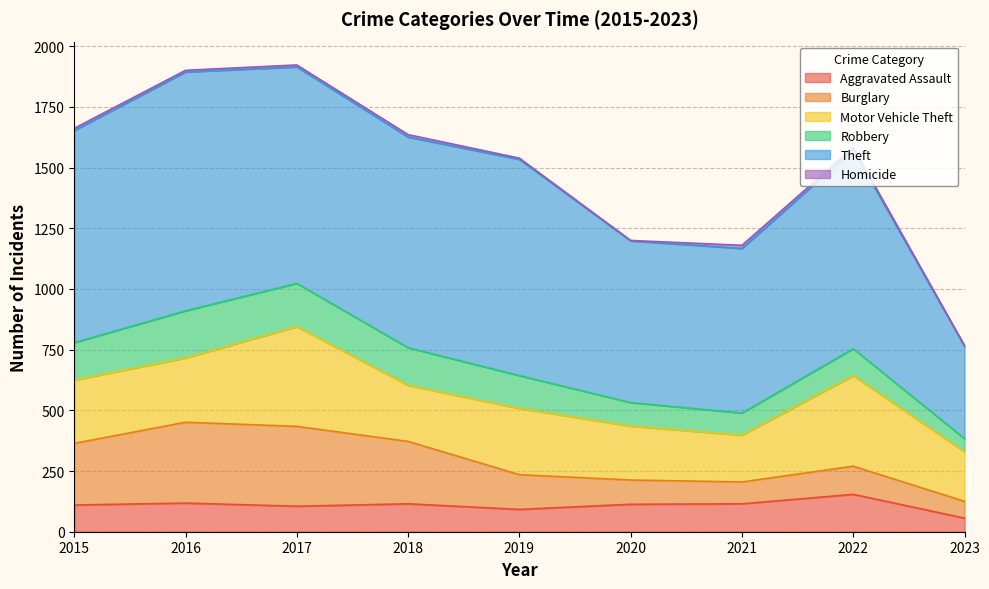

The value of Theft at 2020 is 666. True or false?

True